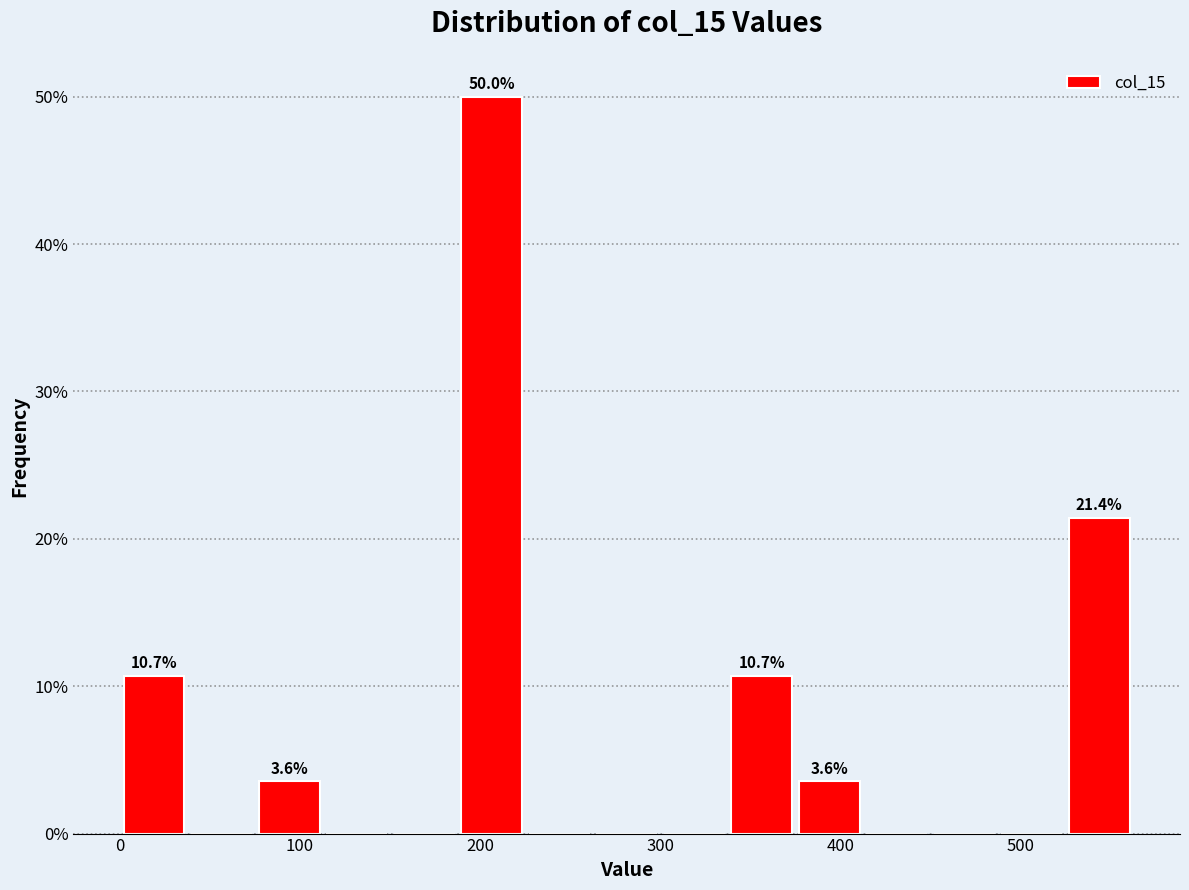

Around what value on the x-axis is the tallest bar? Give the approximate position of its centre, as read against the axis.

210